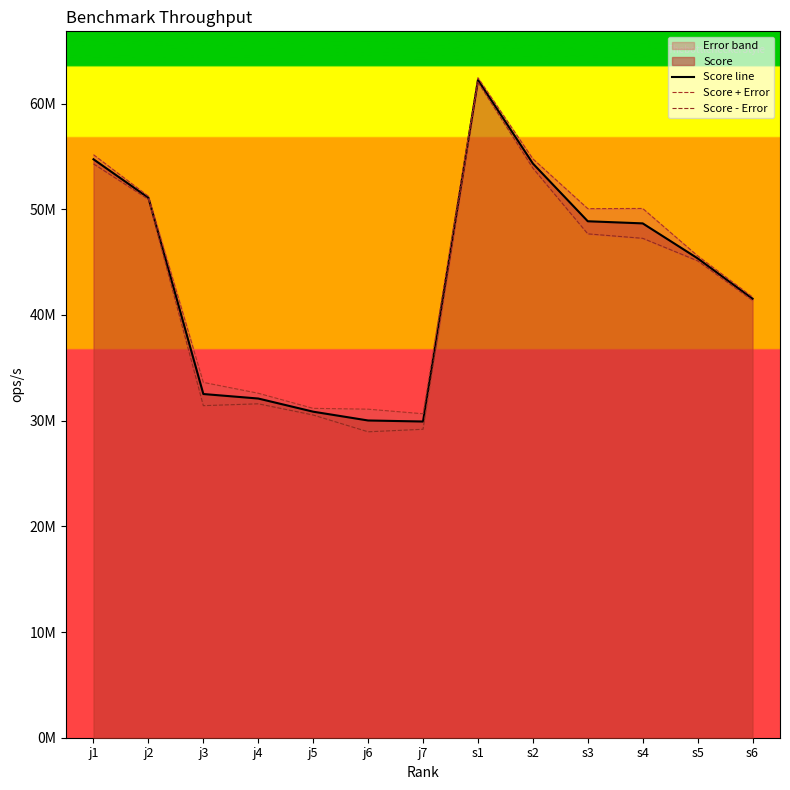

Rank the series at s1 from lowest to highest value.

Score - Error, Score line, Score + Error